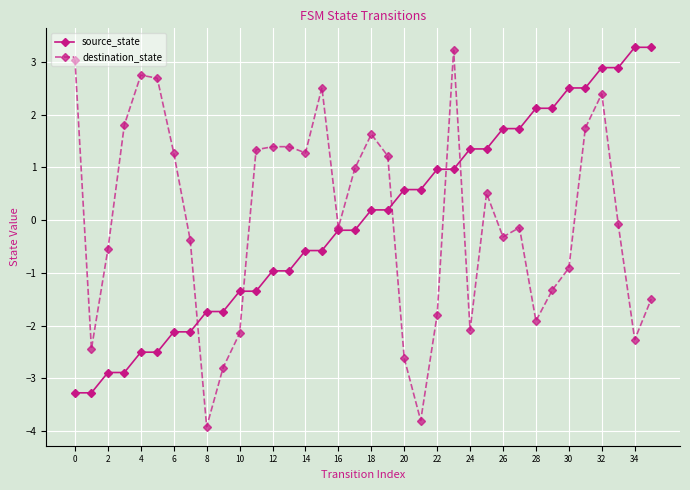

At how many categories does at least one series exceed 2?

13